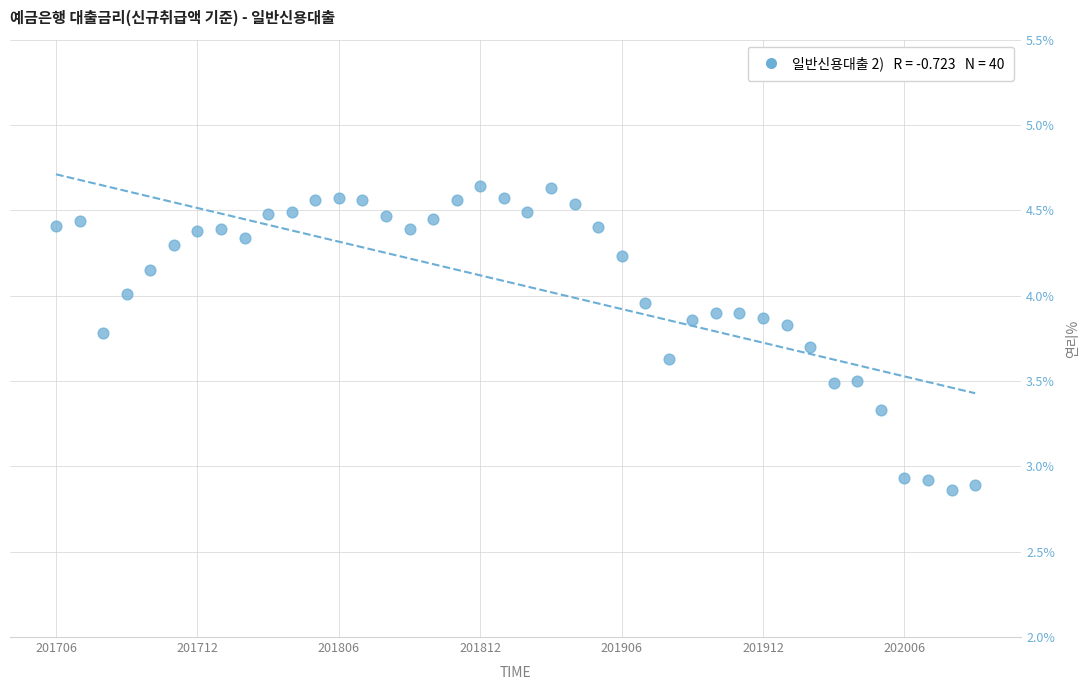

What is the range of Y values (max minus min)?

1.8